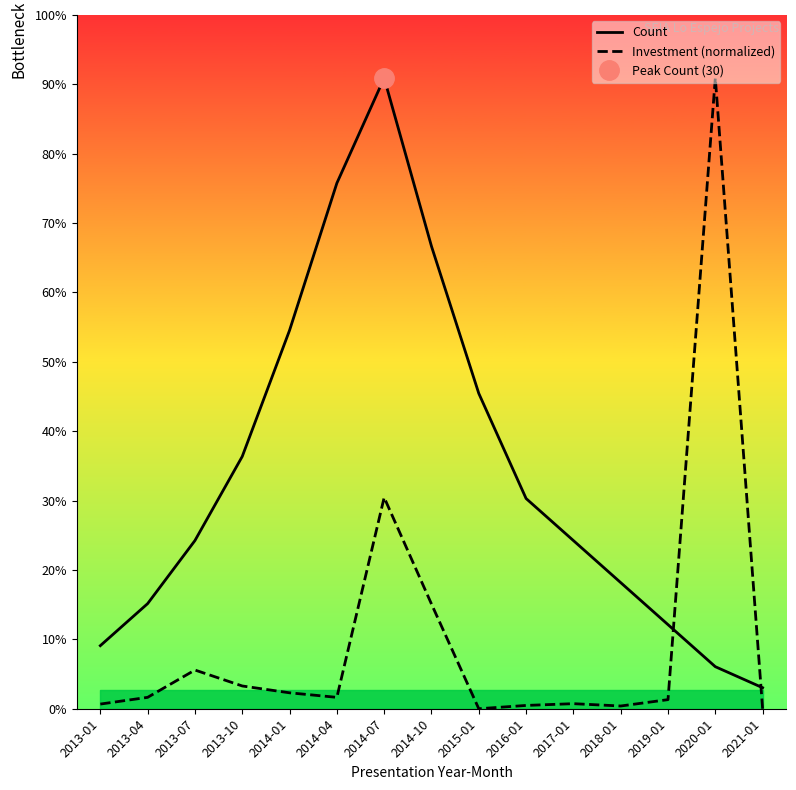

What is the lowest value of the Count series?

1.0